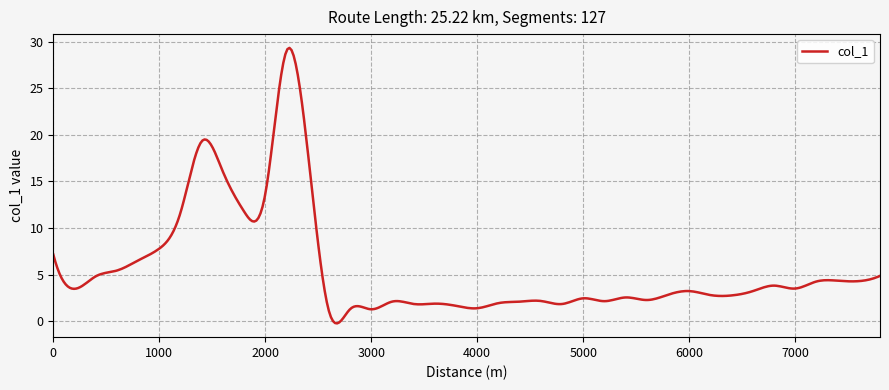

What is the greatest value displayed?

29.3